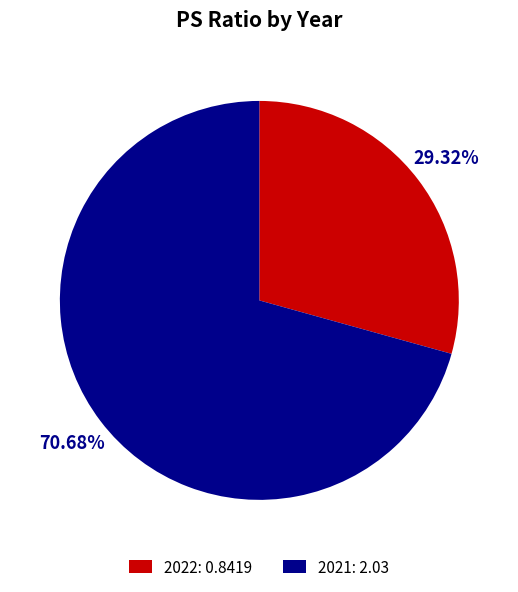

Count the number of slices in the pie.

2